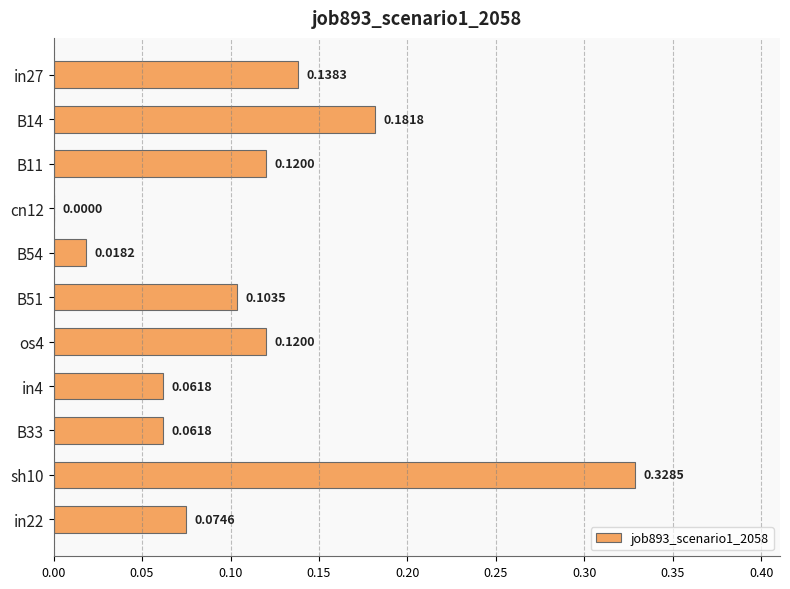

What is the sum of all values?

1.2